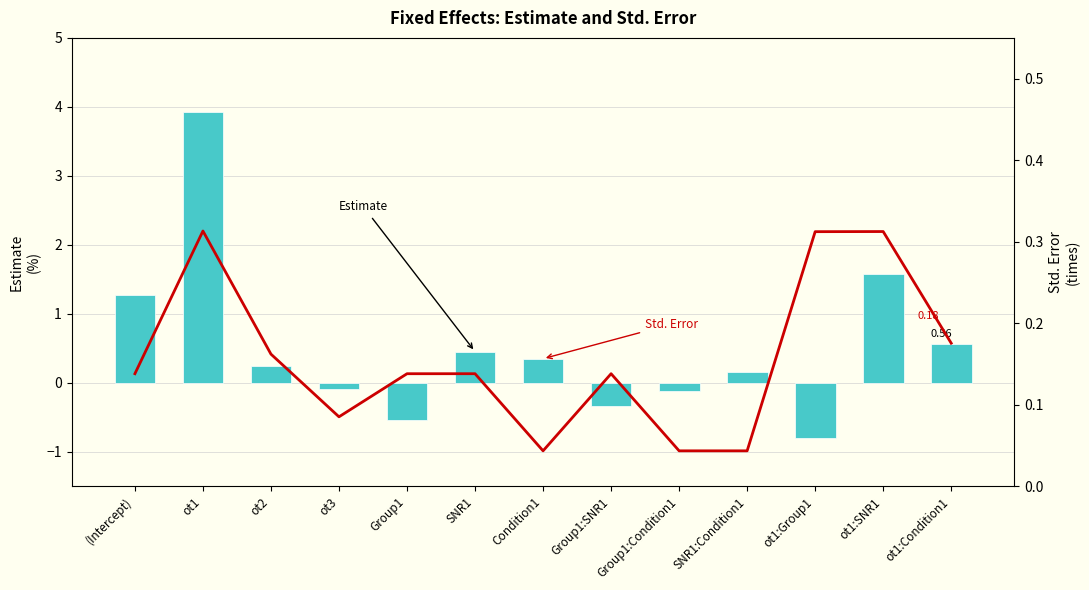

Reading left to right, list all the values displayed in this chart.

Estimate: 1.3	3.9	0.2	-0.1	-0.5	0.5	0.3	-0.3	-0.1	0.2	-0.8	1.6	0.6
Std. Error: 0.1	0.3	0.2	0.1	0.1	0.1	0.0	0.1	0.0	0.0	0.3	0.3	0.2